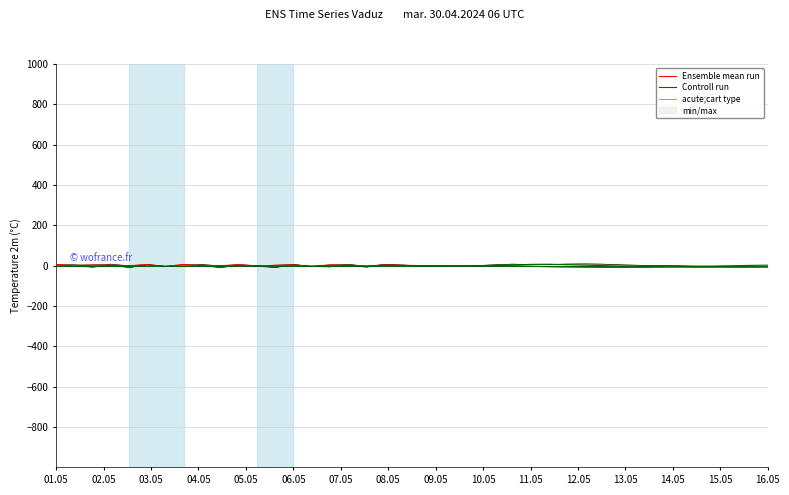

What is the difference between the highest and lowest values at 01.05?

8.4